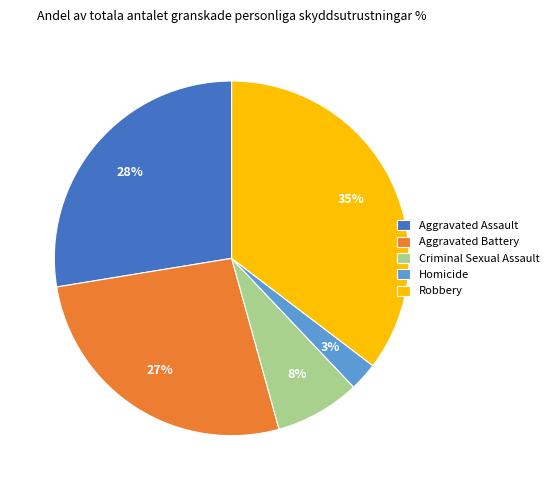

Between Aggravated Assault and Criminal Sexual Assault, which is larger?

Aggravated Assault